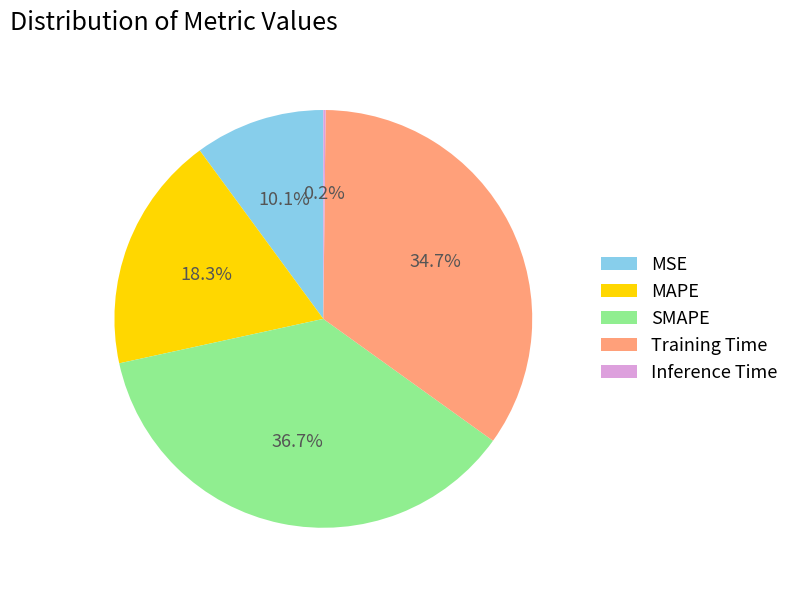

Which has a higher value, Training Time or MAPE?

Training Time